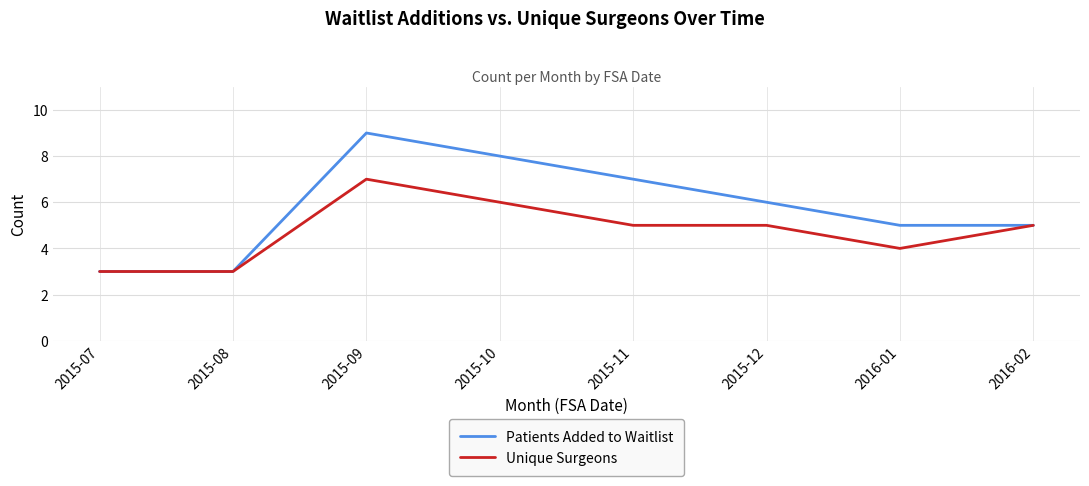

List the series in order of their peak value, highest first.

Patients Added to Waitlist, Unique Surgeons